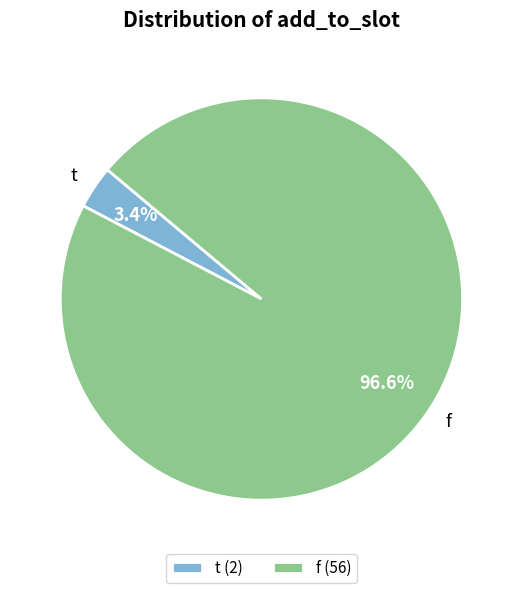

Count the number of slices in the pie.

2